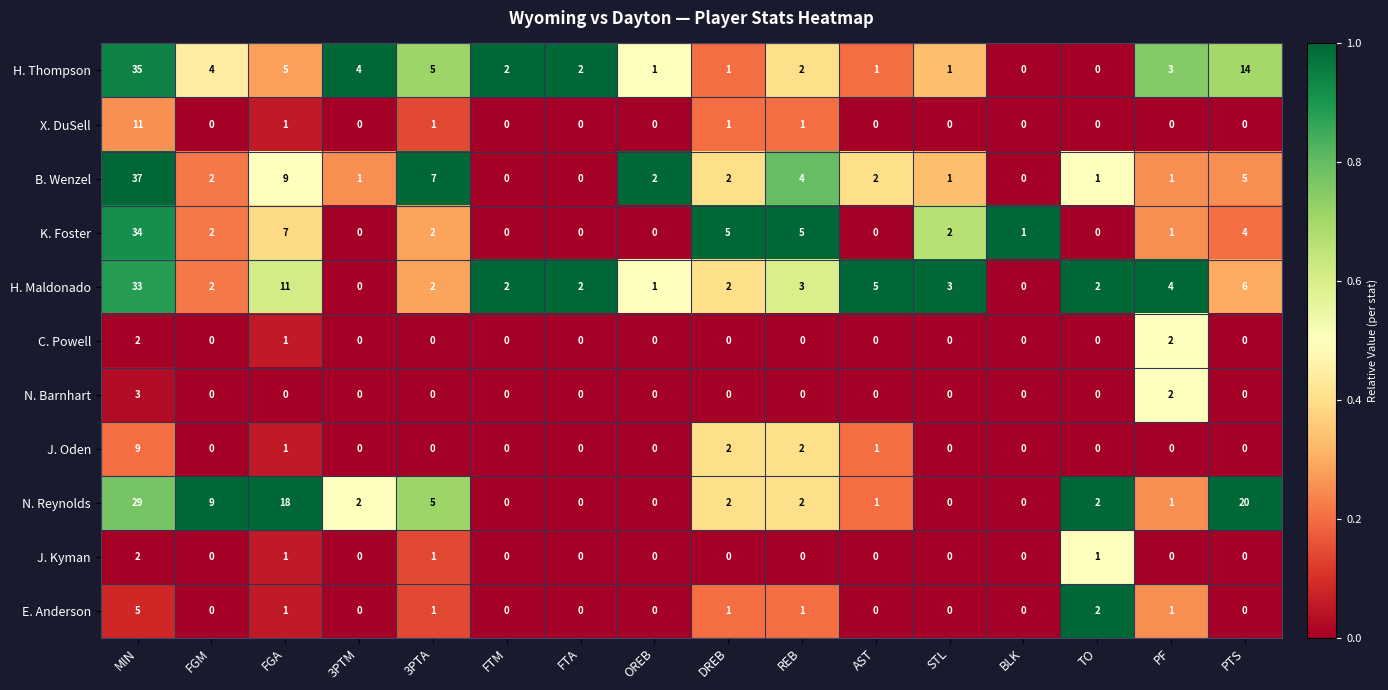

At which label is K. Foster closest to 17?

FGA